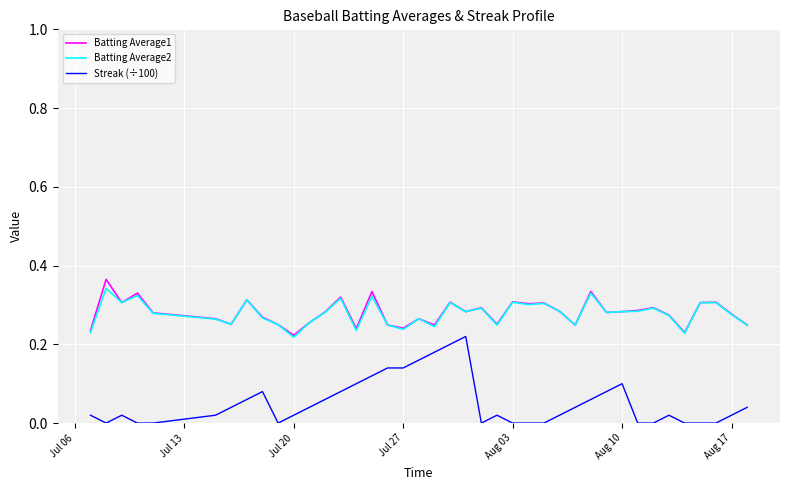

Which series has the largest range (max minus min)?

Streak (÷100)